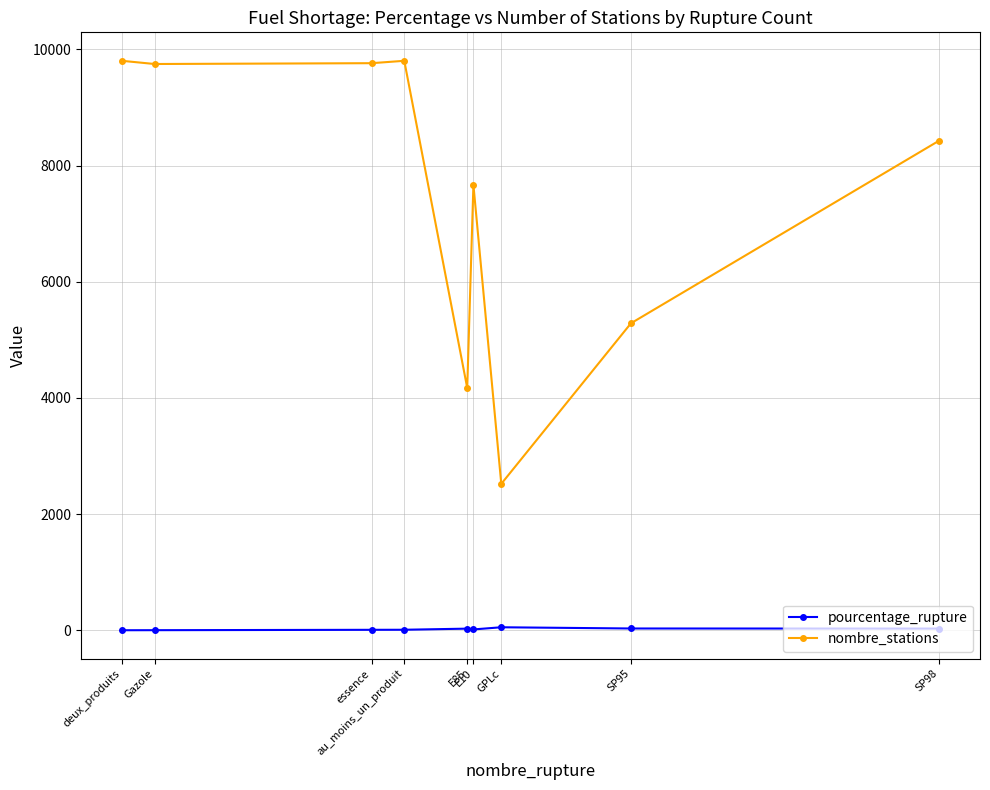

Which series has the largest total across all categories?

nombre_stations